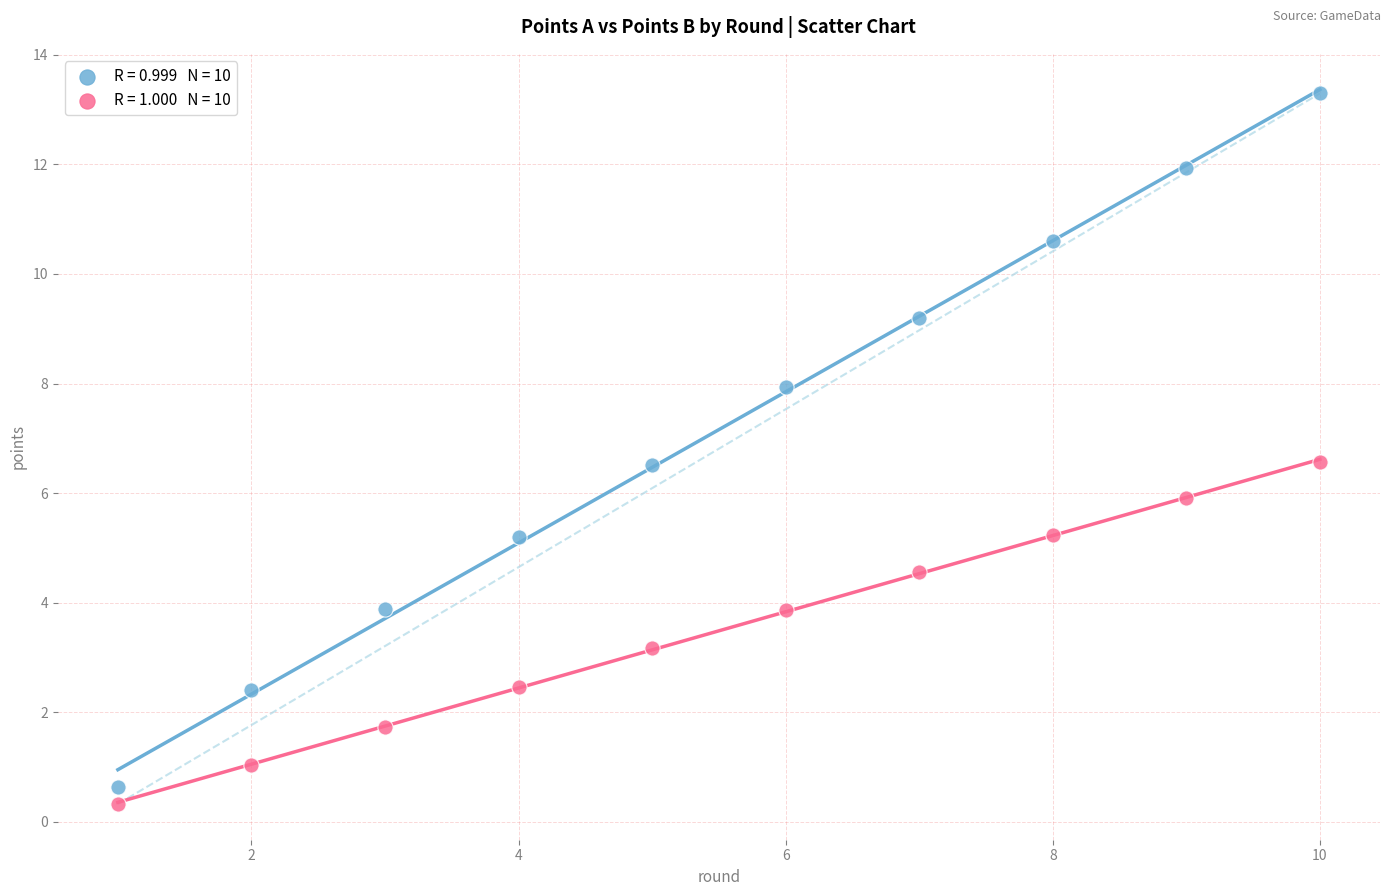

Across all data points, what is the range of Y values (max minus min)?

13.0